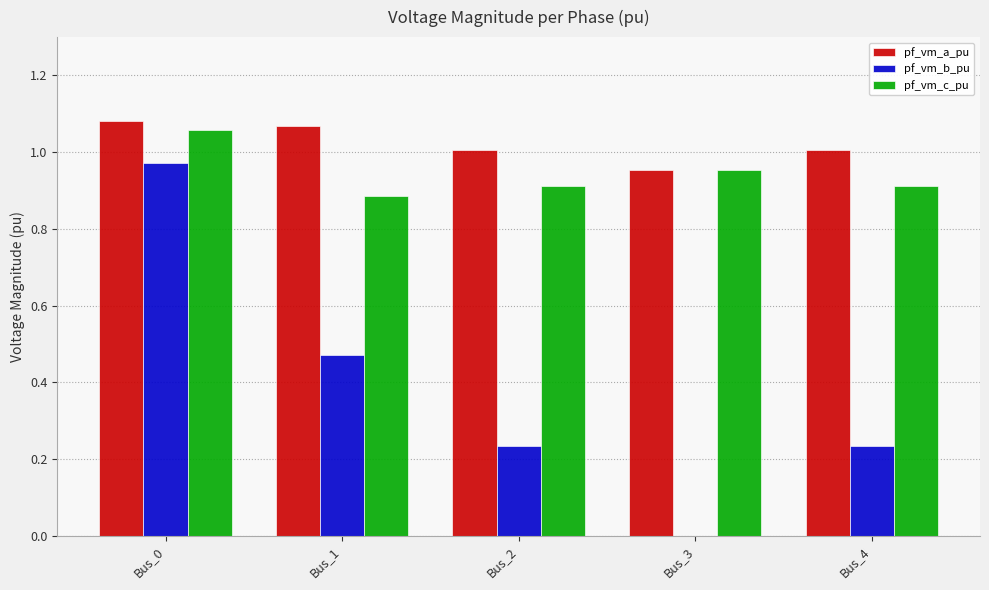

What is the spread (max minus min) of values at Bus_2?

0.8